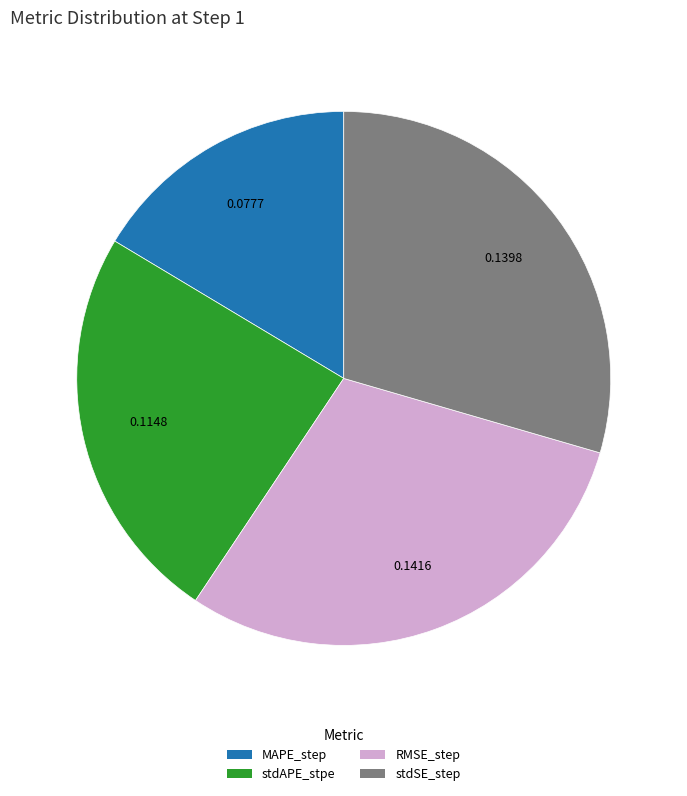

The stdAPE_stpe slice represents 38% of the pie. True or false?

False